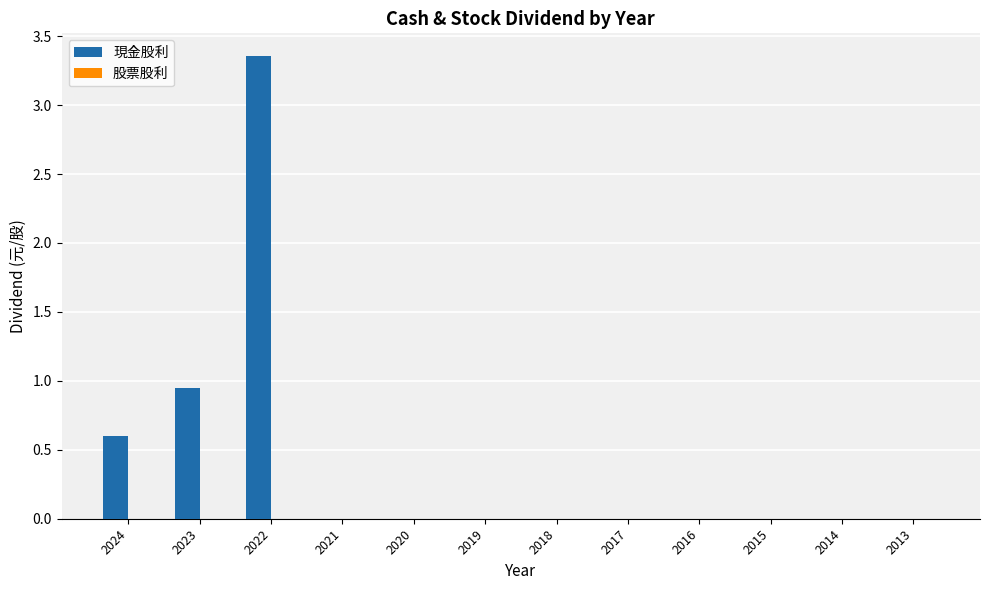

True or false: the data shows -2.3 at 2017.

False